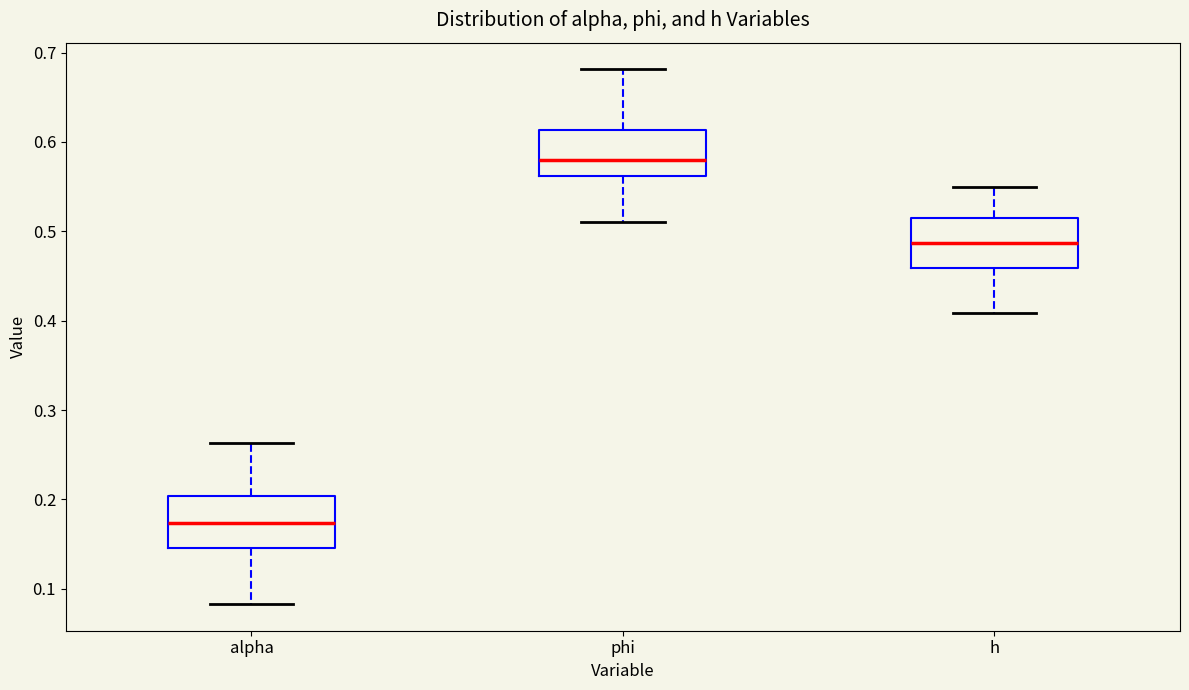

Which box has the highest median line?

phi